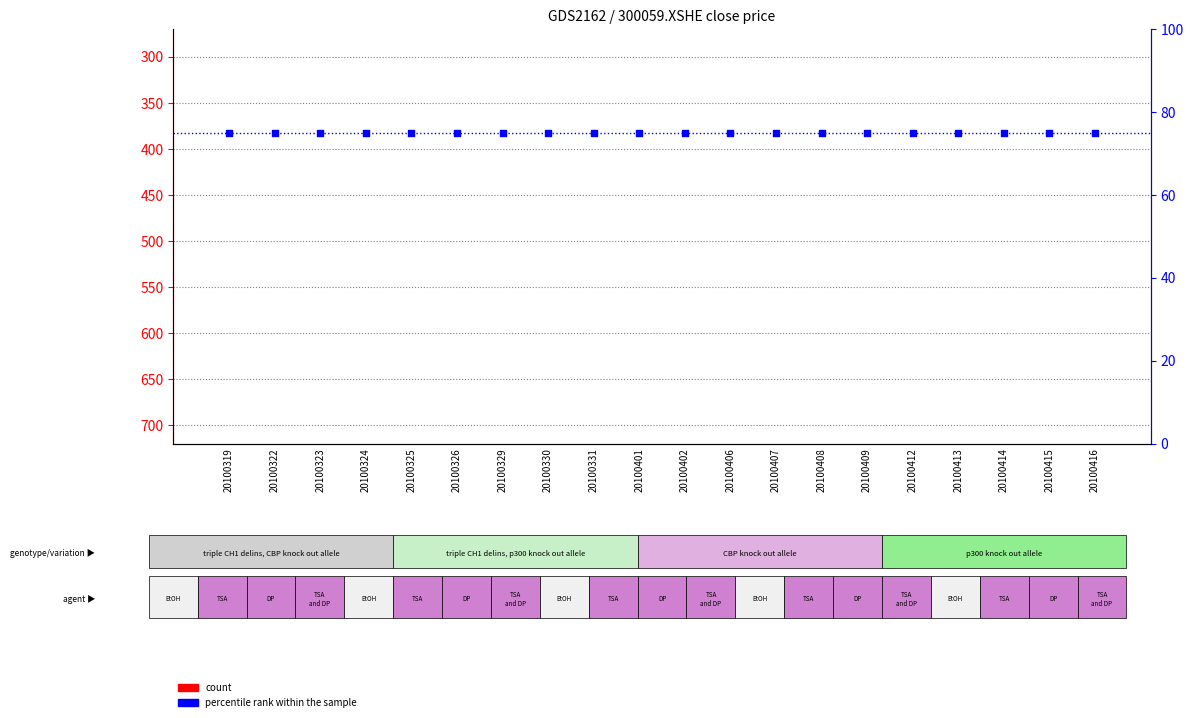

Which series contains the highest Y value?

count